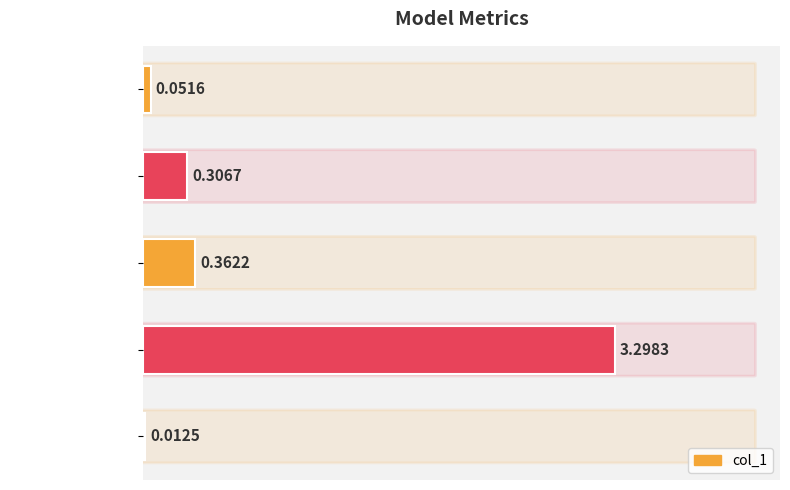

How many series are shown in this chart?

1